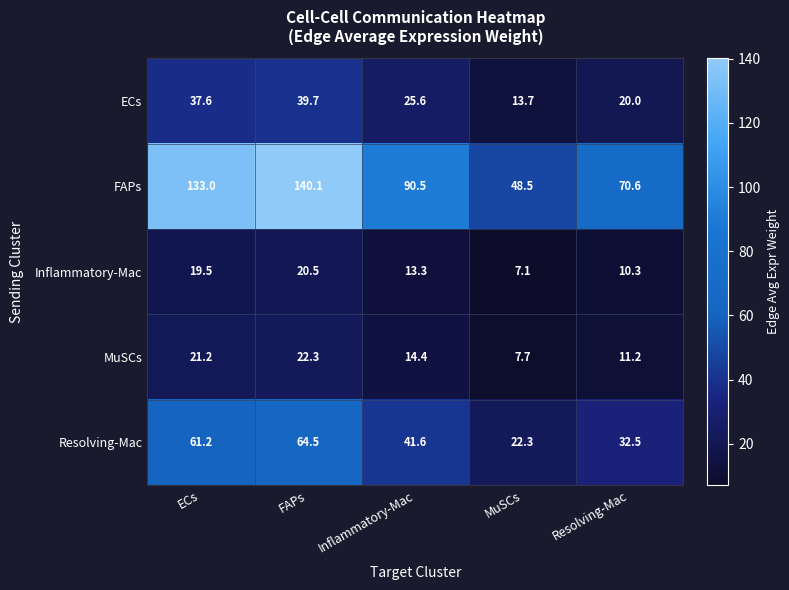

The MuSCs series shows 4.3 at ECs. True or false?

False